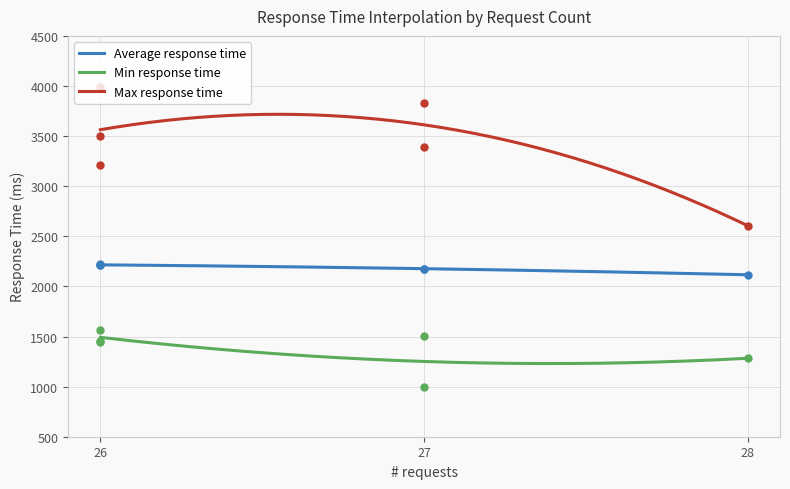

What are all the series names shown in the legend?

Average response time, Min response time, Max response time